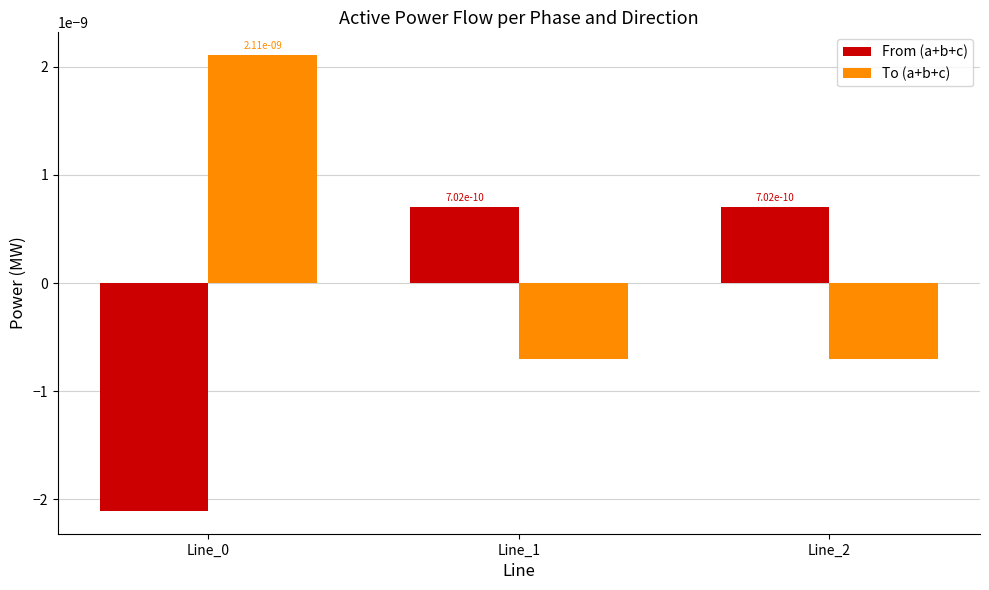

At how many categories does at least one series exceed 0?

3